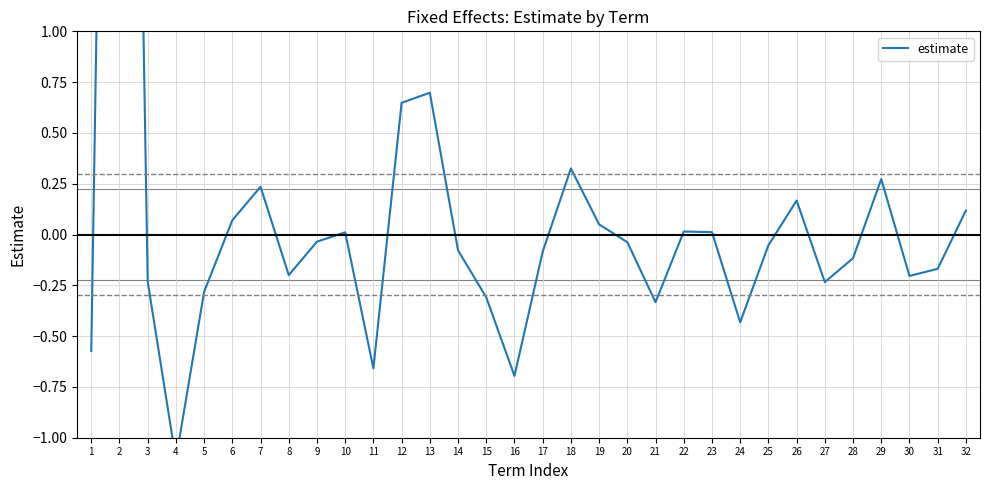

At which label is the value closest to 3?

13